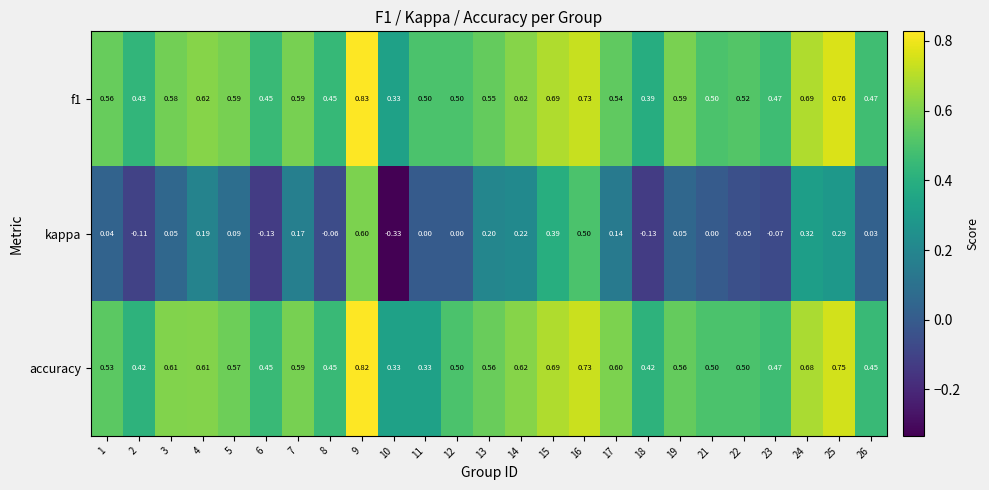

Rank the series at 19 from highest to lowest value.

f1, accuracy, kappa